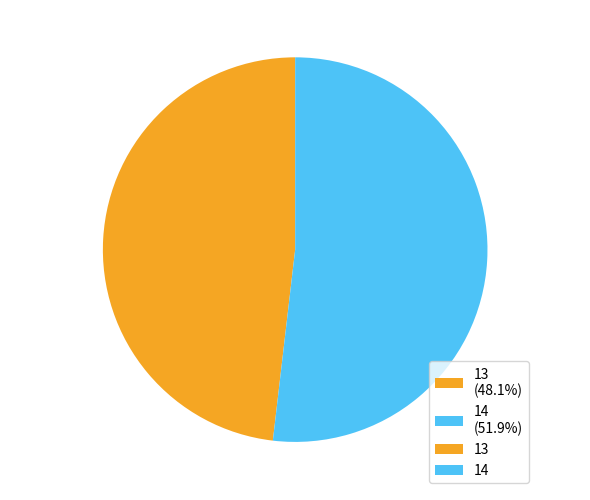

The 13 slice represents 36% of the pie. True or false?

False